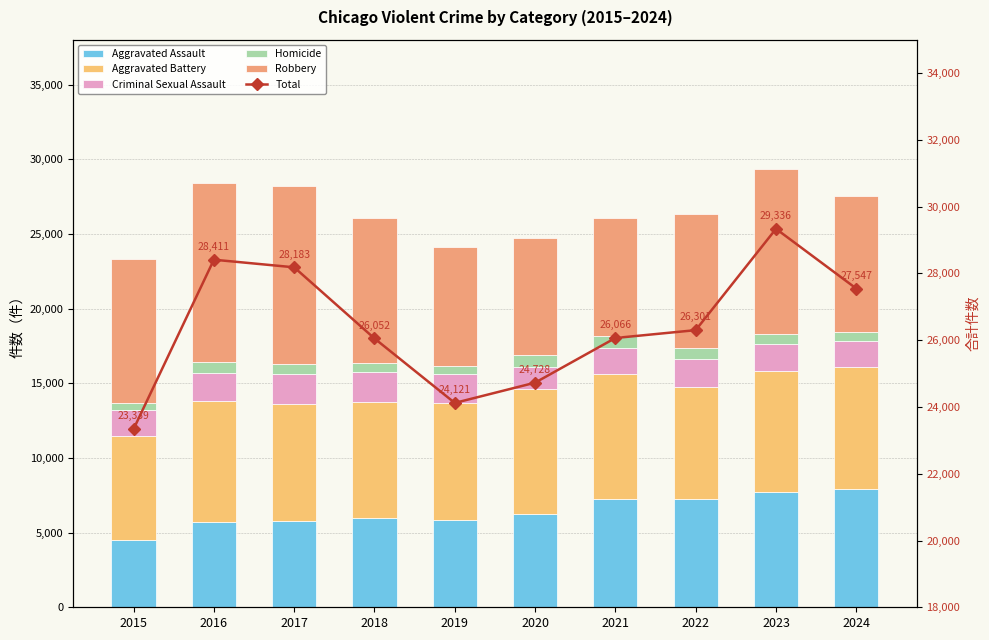

Which has a higher value, 2024 or 2021?

2024